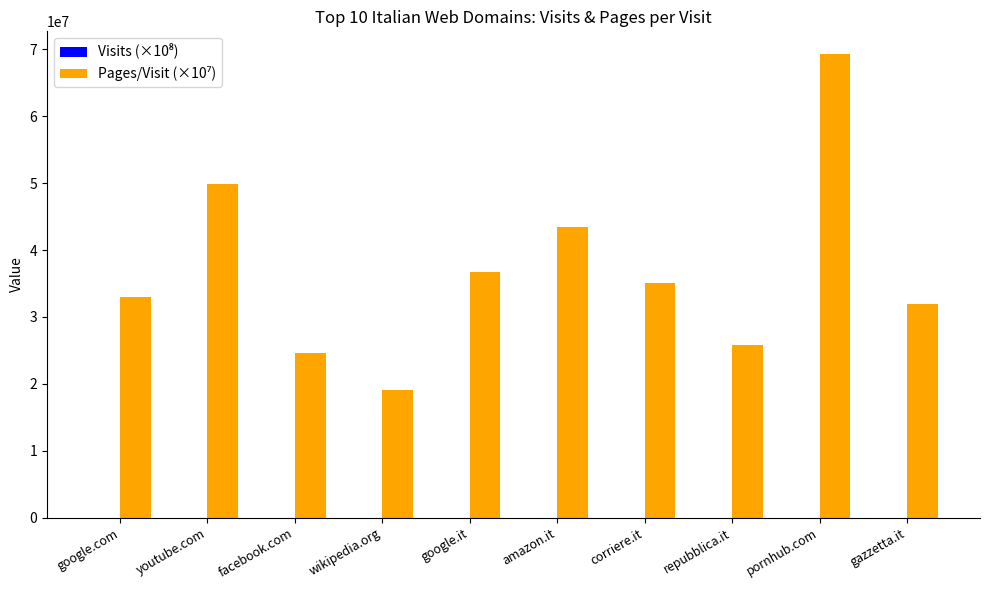

At which category is the sum across all series the highest?

pornhub.com